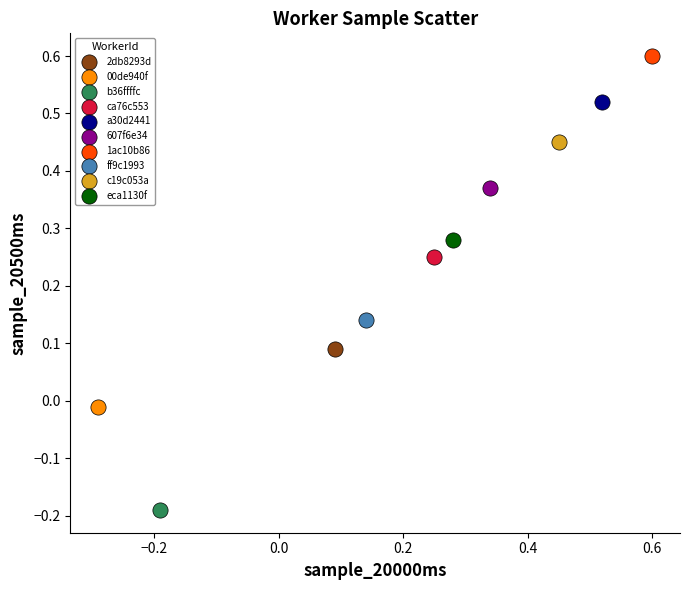

Which series reaches the maximum Y coordinate?

1ac10b86